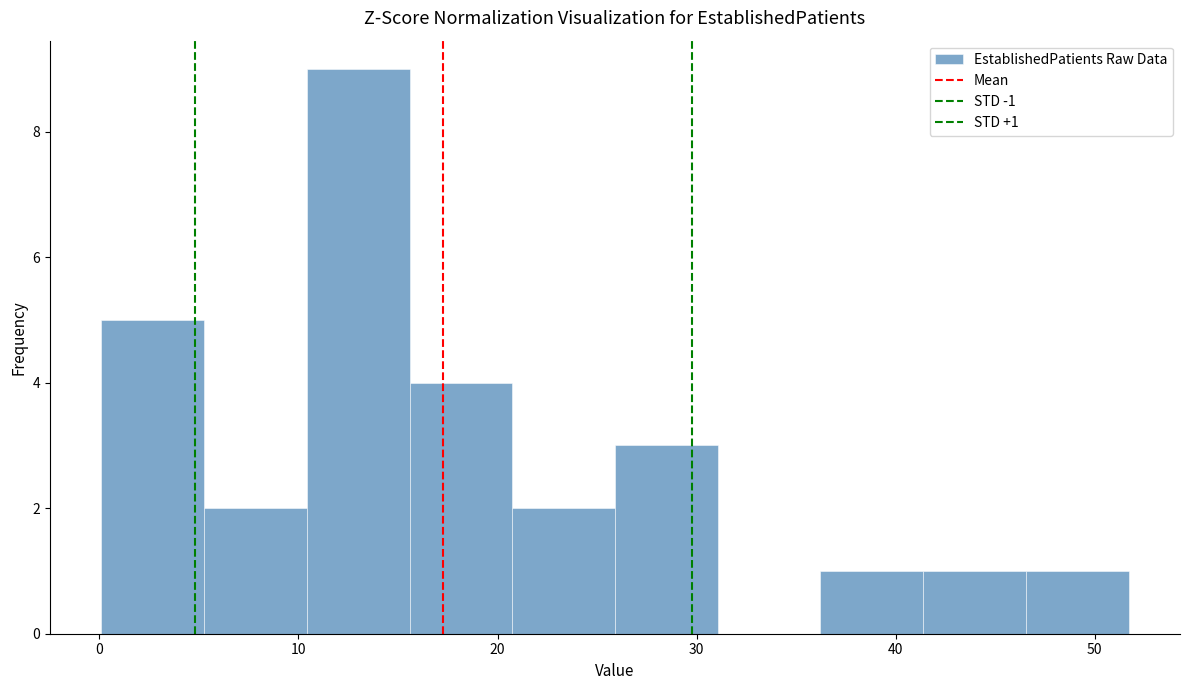

Over which range of the x-axis is the bar tallest?

10 to 16